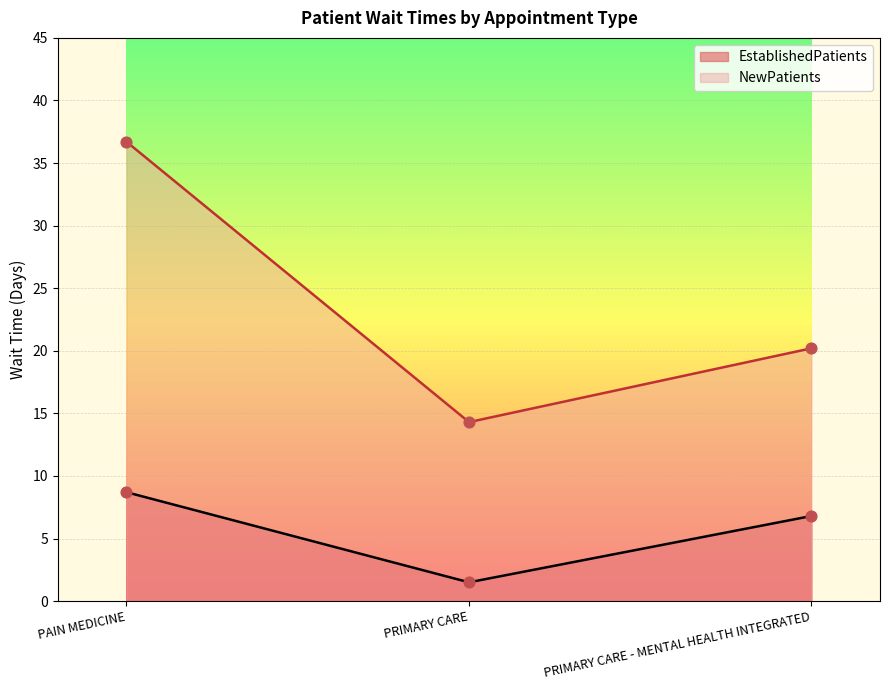

At which category is the sum across all series the highest?

PAIN MEDICINE